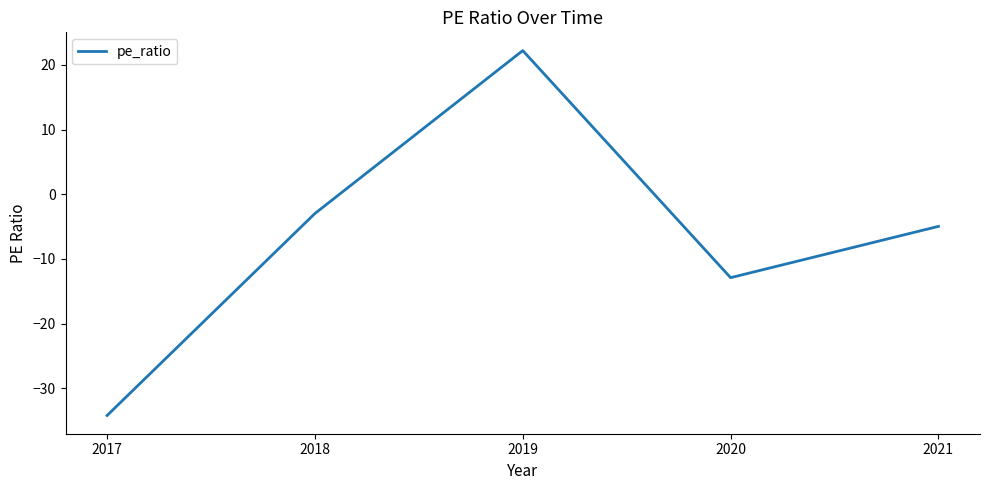

List the labels in order of value, largest first.

2019, 2018, 2021, 2020, 2017